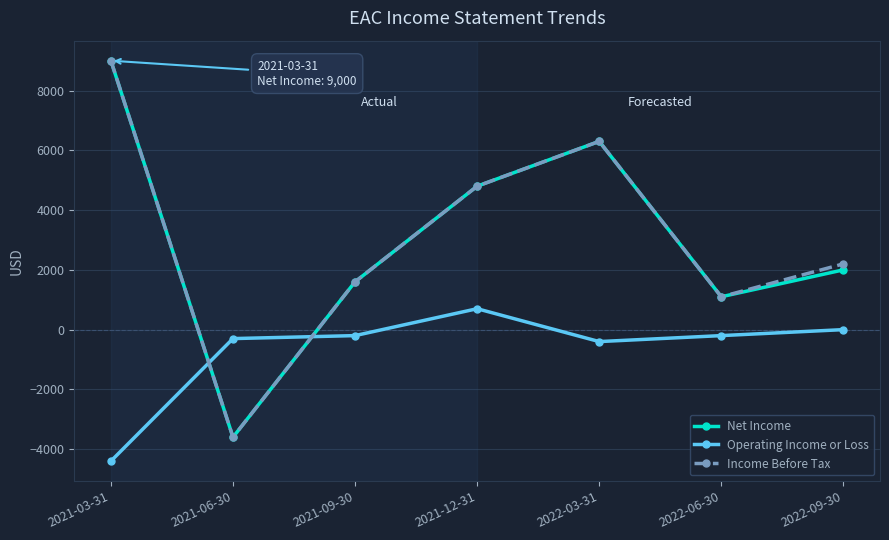

What is the sum of the Operating Income or Loss values at 2021-03-31 and 2022-09-30?

-4400